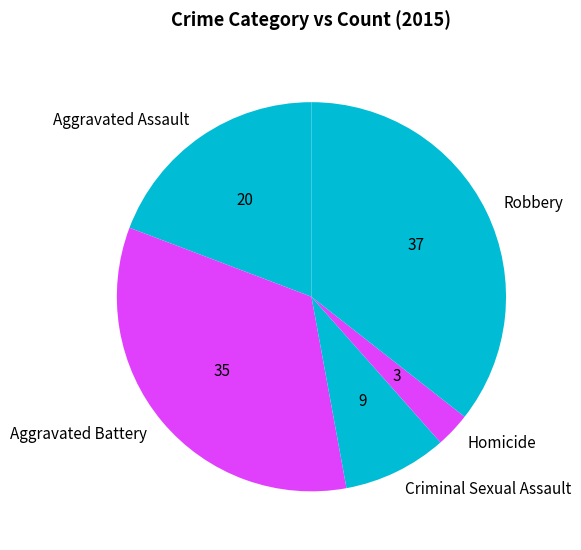

How many slices are in this pie chart?

5